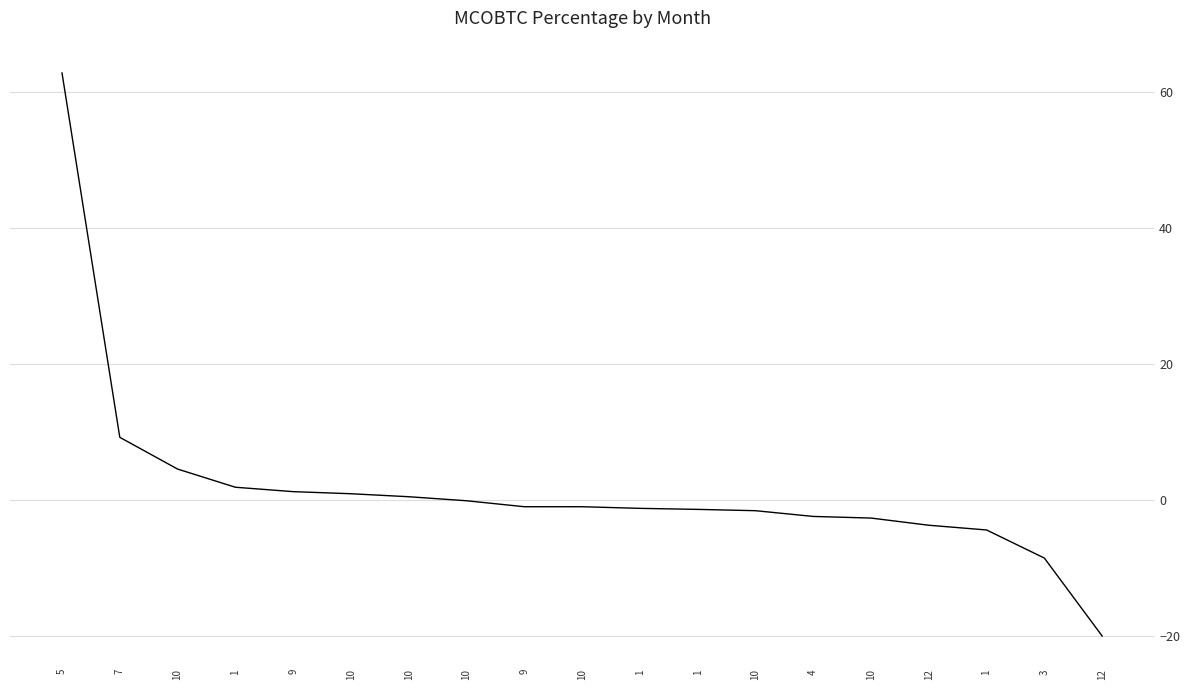

How many lines are shown in the chart?

1